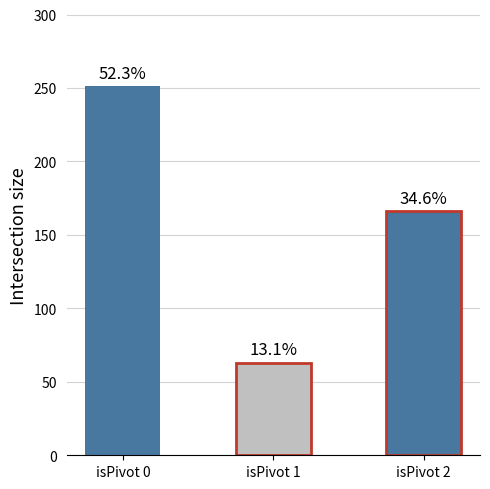

How many bars are there in total?

3